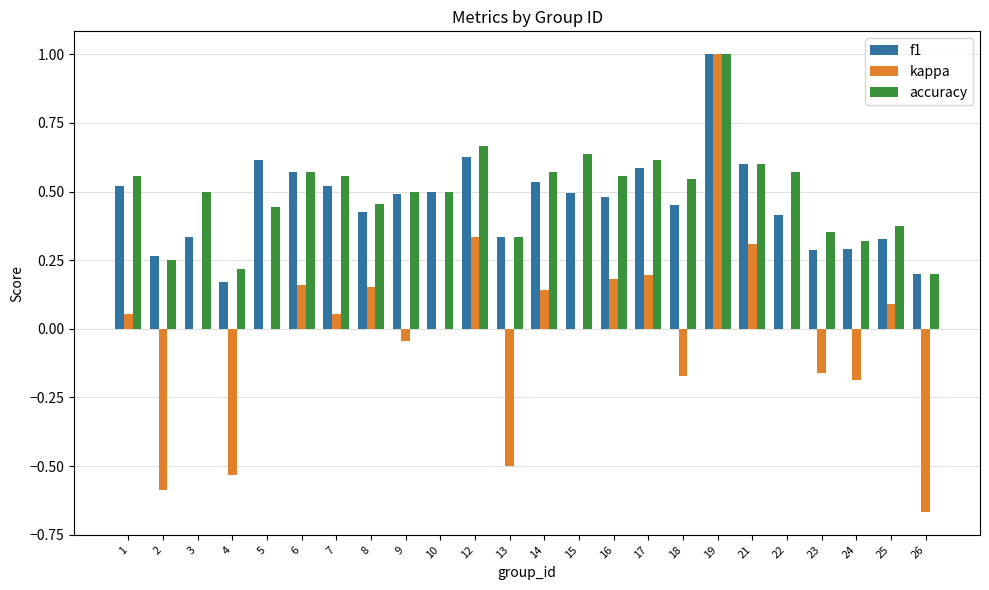

Which series has the largest range (max minus min)?

kappa